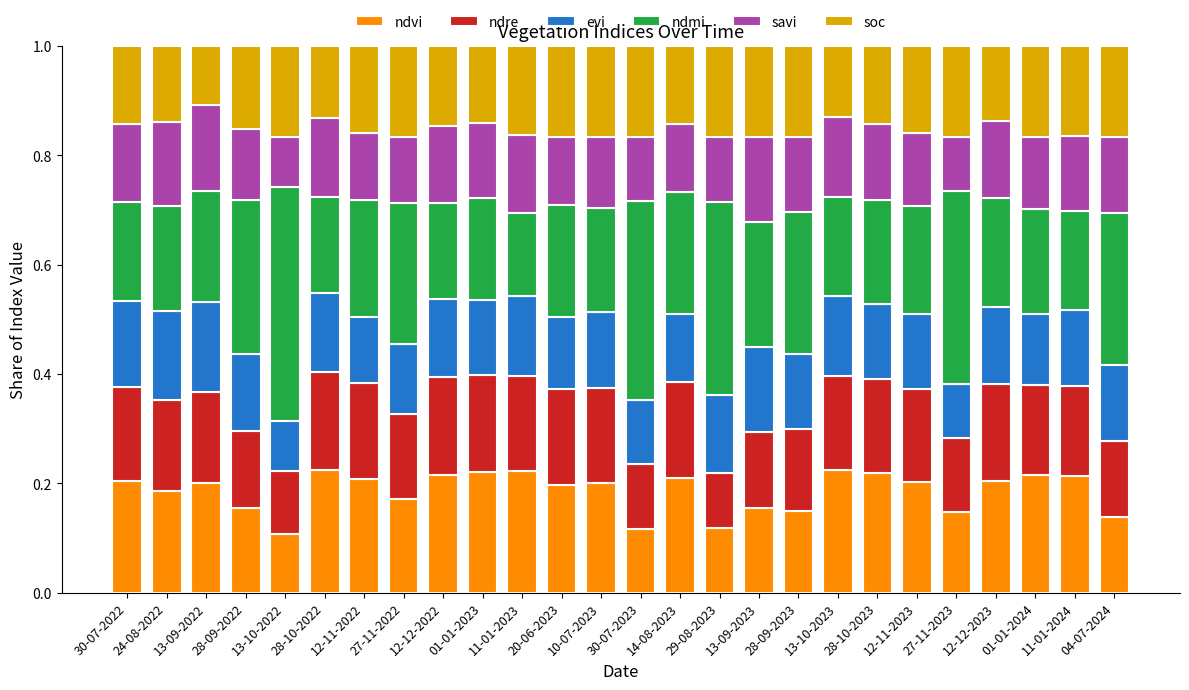

What is the total value across all series at 28-10-2023?

1.0